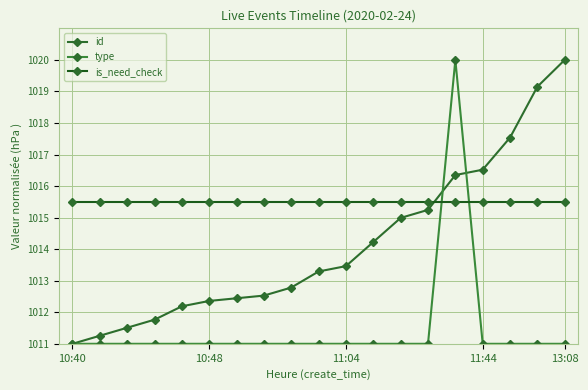

What is the smallest value displayed?

1011.0